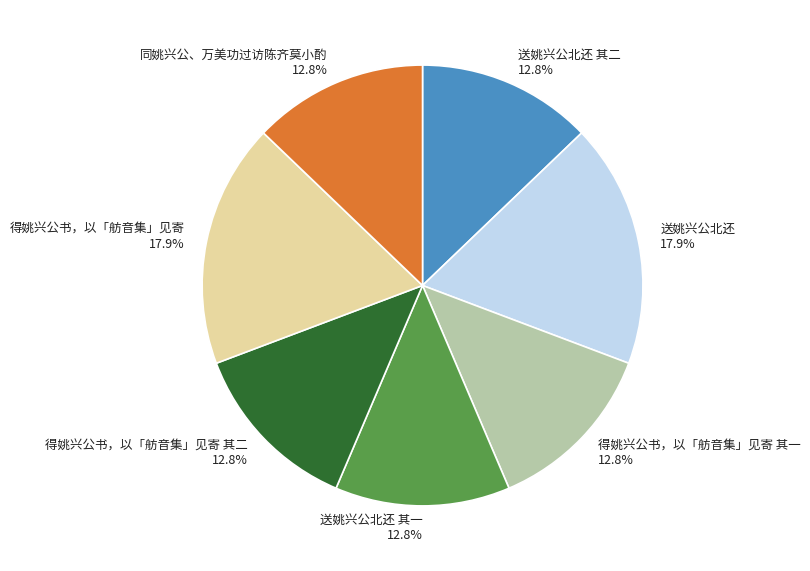

Is the sum of 送姚兴公北还 其二 and 得姚兴公书，以「舫音集」见寄 其一 greater than half?

No